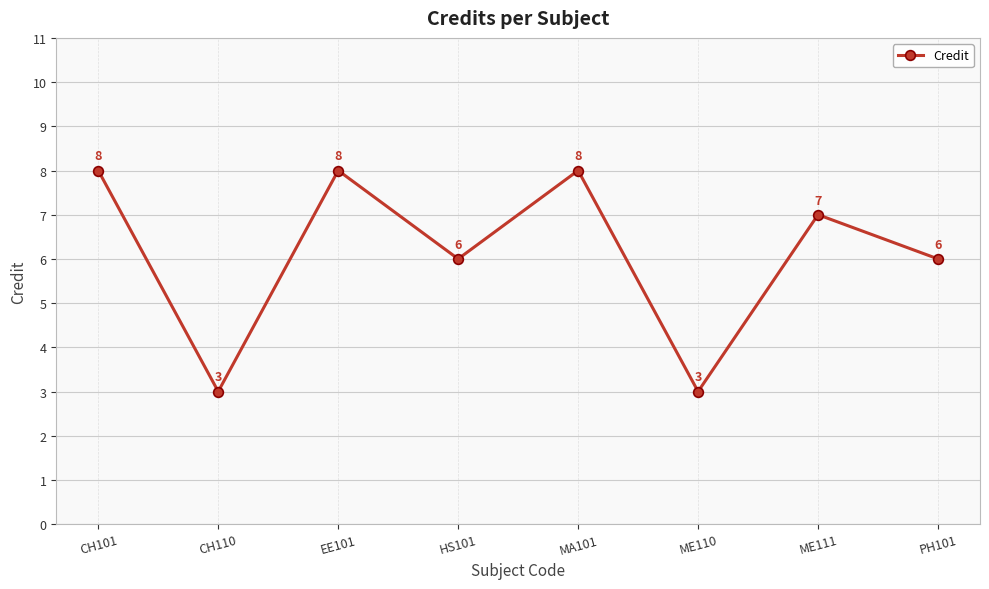

Is it true that the value at PH101 is 3?

False